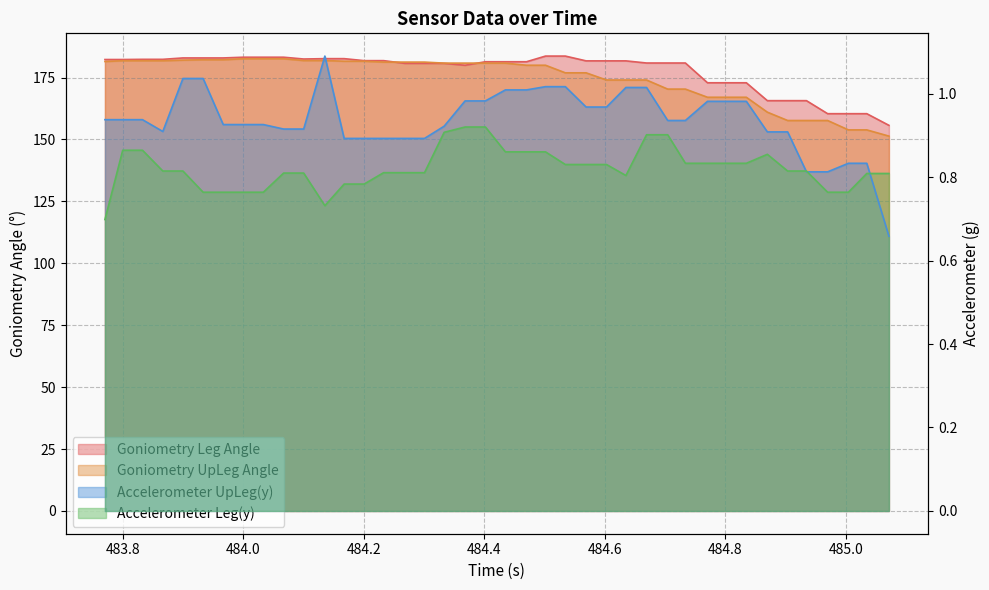

Reading left to right, what are all the values shown in this chart?

Goniometry Leg Angle: 182.3	182.3	182.4	182.4	182.9	182.9	182.9	183.2	183.2	183.2	182.5	182.6	182.6	181.8	181.8	180.7	180.7	180.7	180.0	181.4	181.4	181.4	183.7	183.7	181.7	181.7	181.7	180.9	180.9	180.9	172.9	172.9	172.9	165.7	165.7	165.7	160.4	160.4	160.4	155.7
Goniometry UpLeg Angle: 181.5	181.8	181.8	181.8	182.0	182.2	182.2	182.6	182.6	182.6	181.9	181.9	181.6	181.6	181.2	181.2	181.2	180.8	180.8	180.8	180.8	180.0	180.0	176.9	176.9	174.0	174.0	174.0	170.3	170.3	167.0	167.0	167.0	161.0	157.7	157.7	157.7	153.9	153.9	151.4
Accelerometer UpLeg(y): 0.9	0.9	0.9	0.9	1.0	1.0	0.9	0.9	0.9	0.9	0.9	1.1	0.9	0.9	0.9	0.9	0.9	0.9	1.0	1.0	1.0	1.0	1.0	1.0	1.0	1.0	1.0	1.0	0.9	0.9	1.0	1.0	1.0	0.9	0.9	0.8	0.8	0.8	0.8	0.7
Accelerometer Leg(y): 0.7	0.9	0.9	0.8	0.8	0.8	0.8	0.8	0.8	0.8	0.8	0.7	0.8	0.8	0.8	0.8	0.8	0.9	0.9	0.9	0.9	0.9	0.9	0.8	0.8	0.8	0.8	0.9	0.9	0.8	0.8	0.8	0.8	0.9	0.8	0.8	0.8	0.8	0.8	0.8